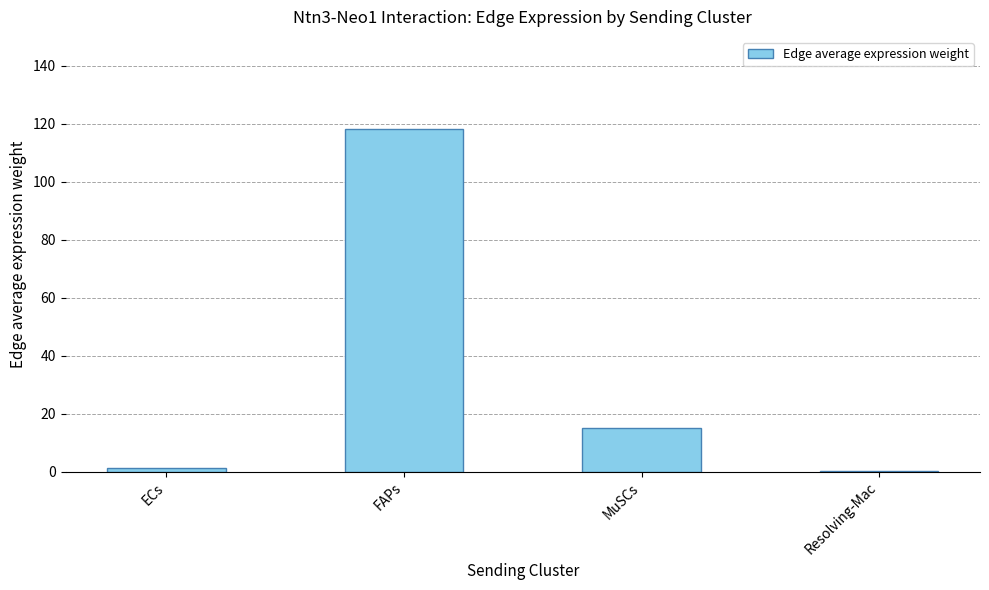

Are the bars horizontal?

No